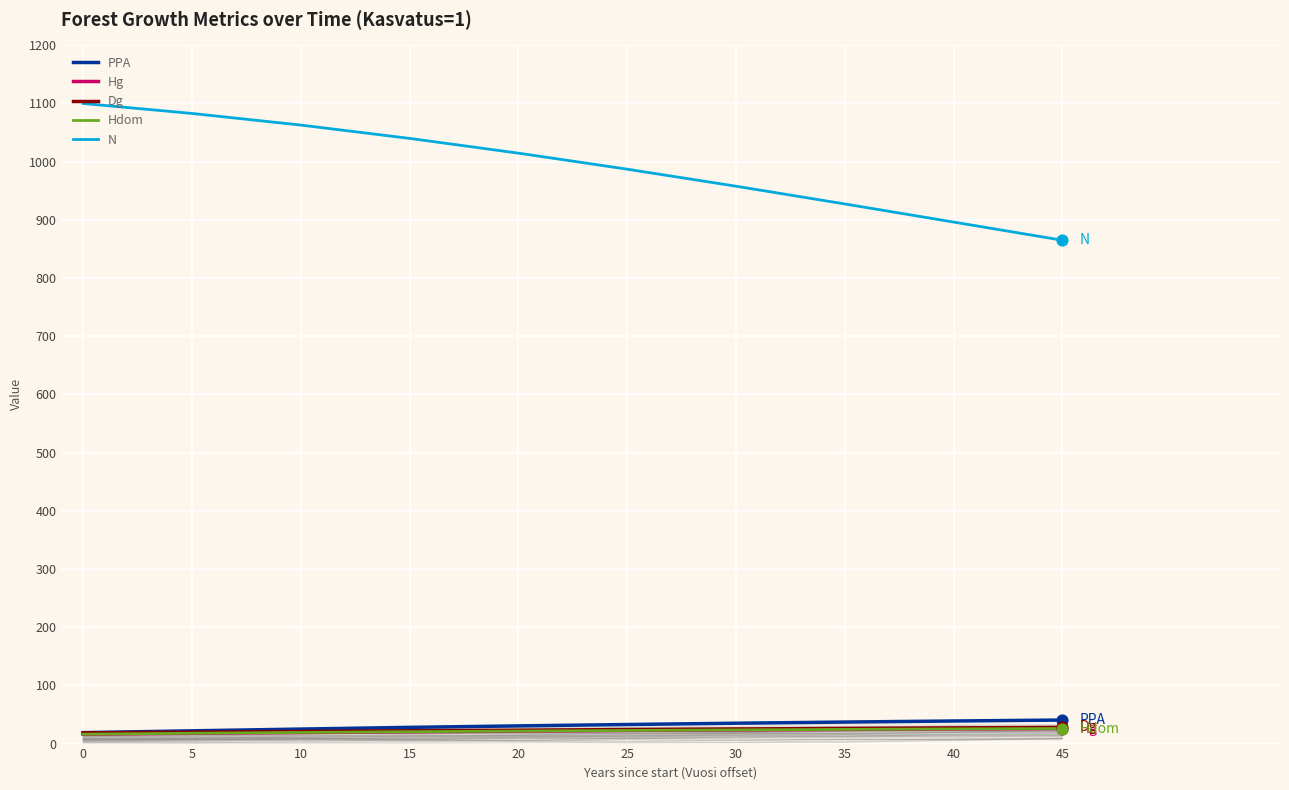

Which series contains the lowest Y value?

Hg